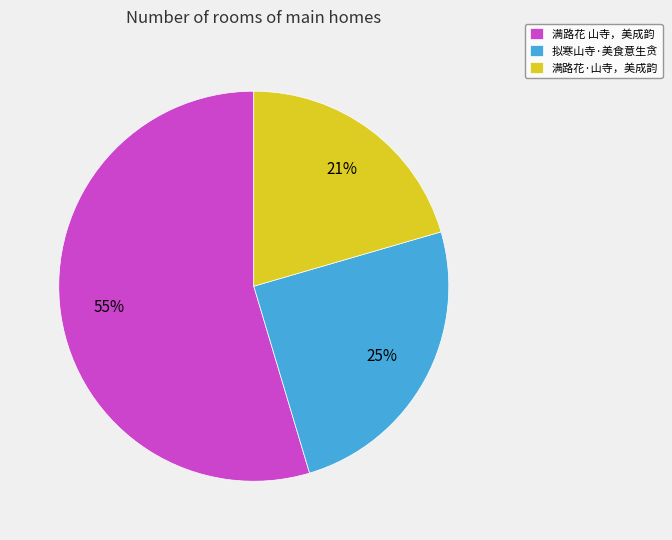

To the nearest percent, what is the average slice percentage?

33%